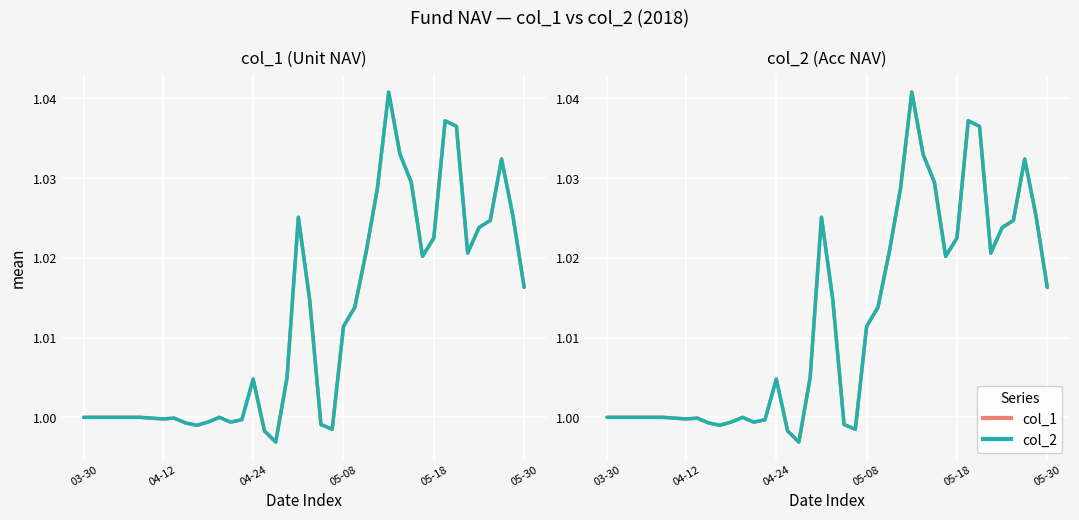

What is the value of the col_1 point at the 31st from the left?

1.0